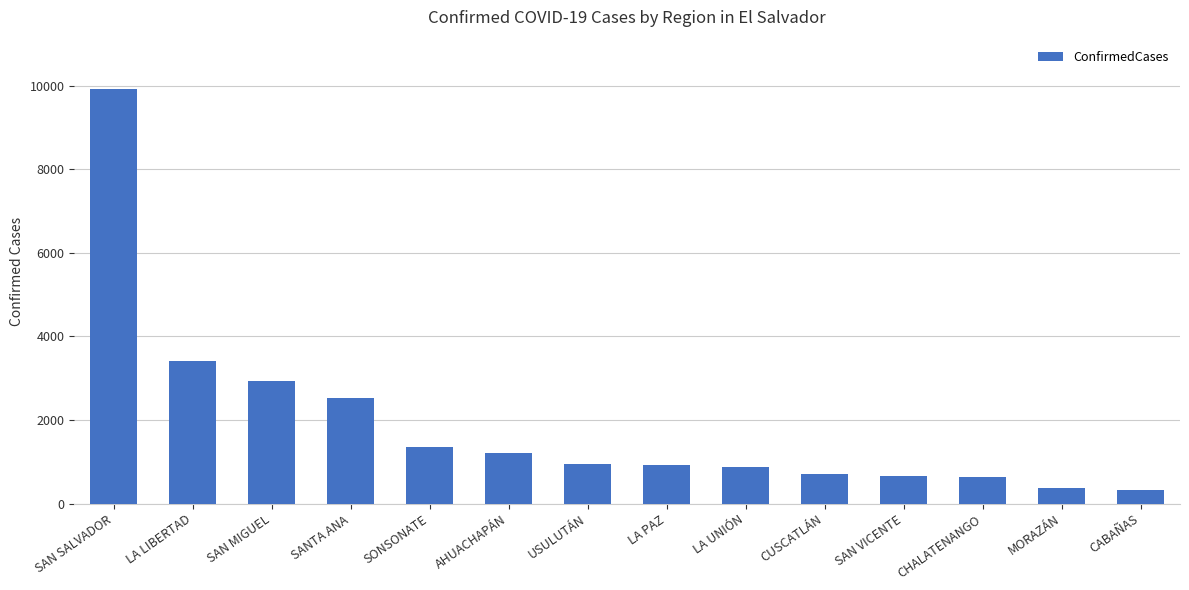

What is the change in value from SAN SALVADOR to LA LIBERTAD?

-6496